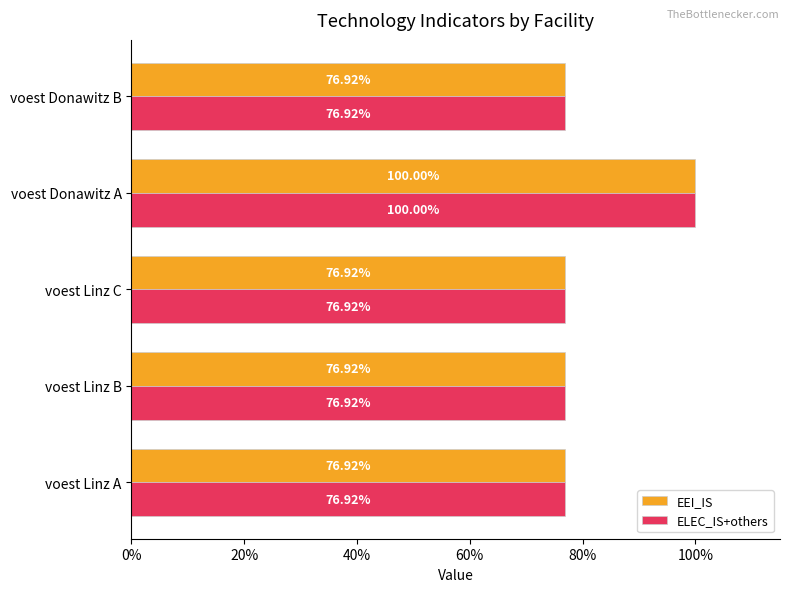

What is the lowest value of the EEI_IS series?

0.8